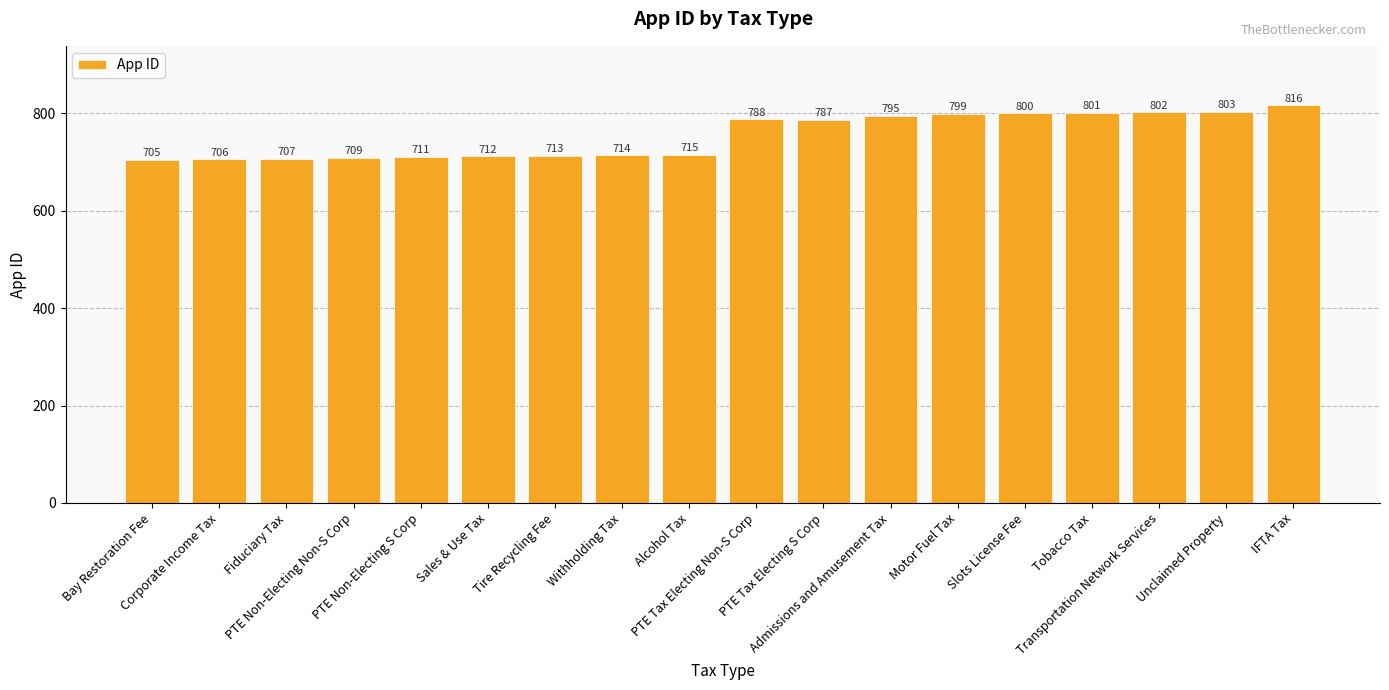

The value at Slots License Fee is 1205. True or false?

False